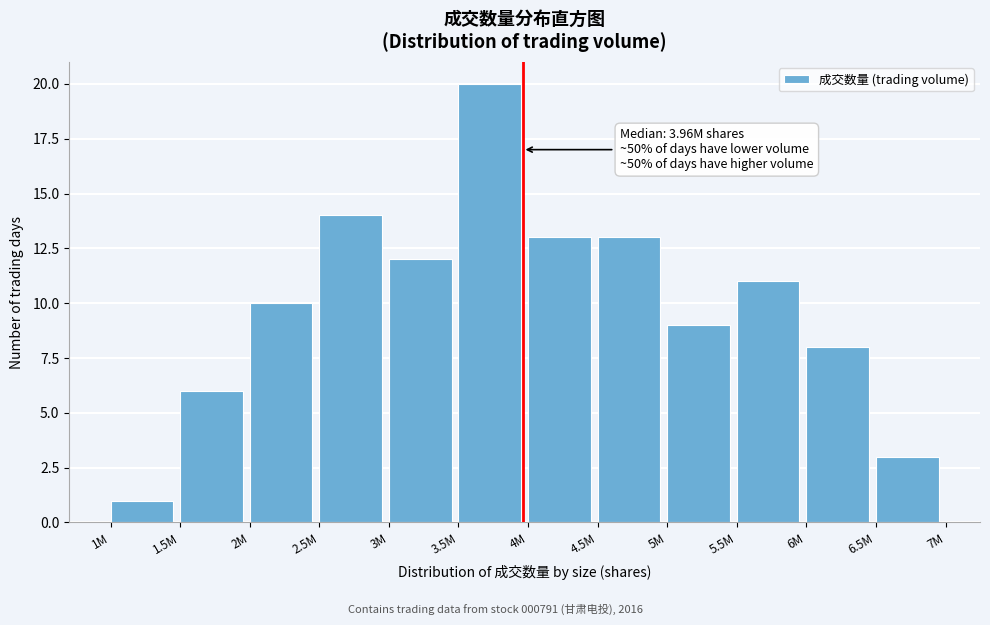

Reading left to right, what are all the values shown in this chart?

1M=1	1.5M=6	2M=10	2.5M=14	3M=12	3.5M=20	4M=13	4.5M=13	5M=9	5.5M=11	6M=8	6.5M=3